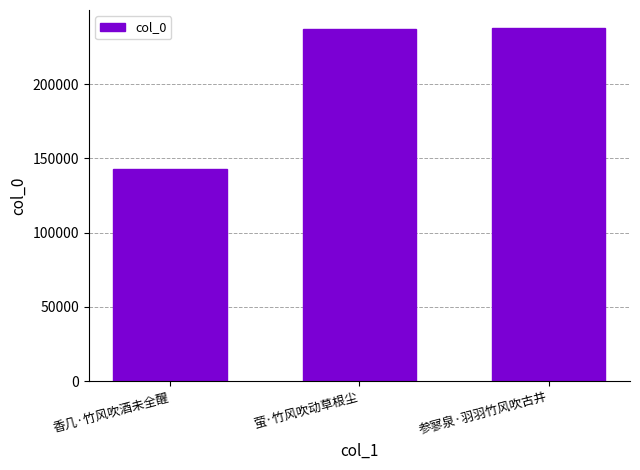

Reading left to right, list all the values displayed in this chart.

142723	237013	238055